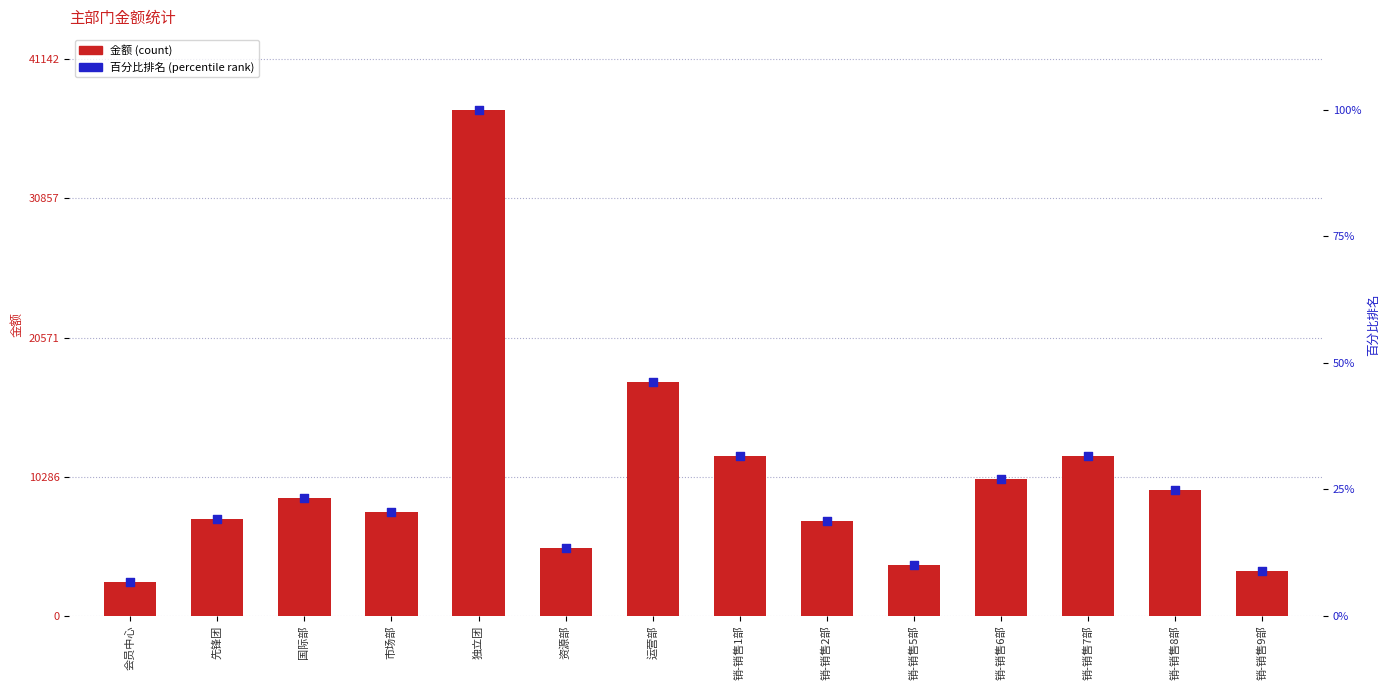

Which series contains the lowest Y value?

百分比排名